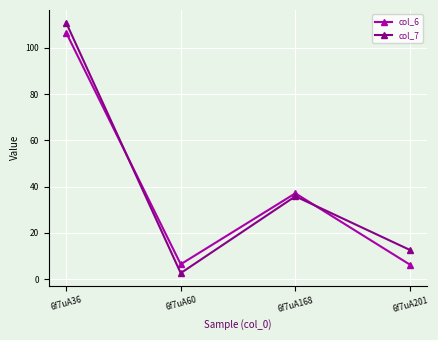

At which label is col_6 closest to 56?

6f7uA168